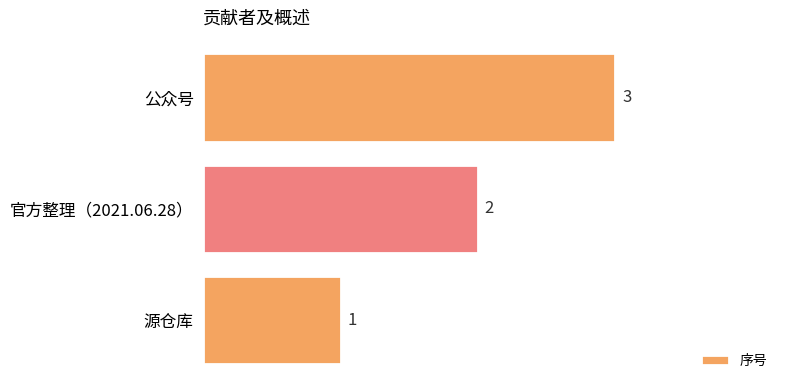

How many series are shown in this chart?

1